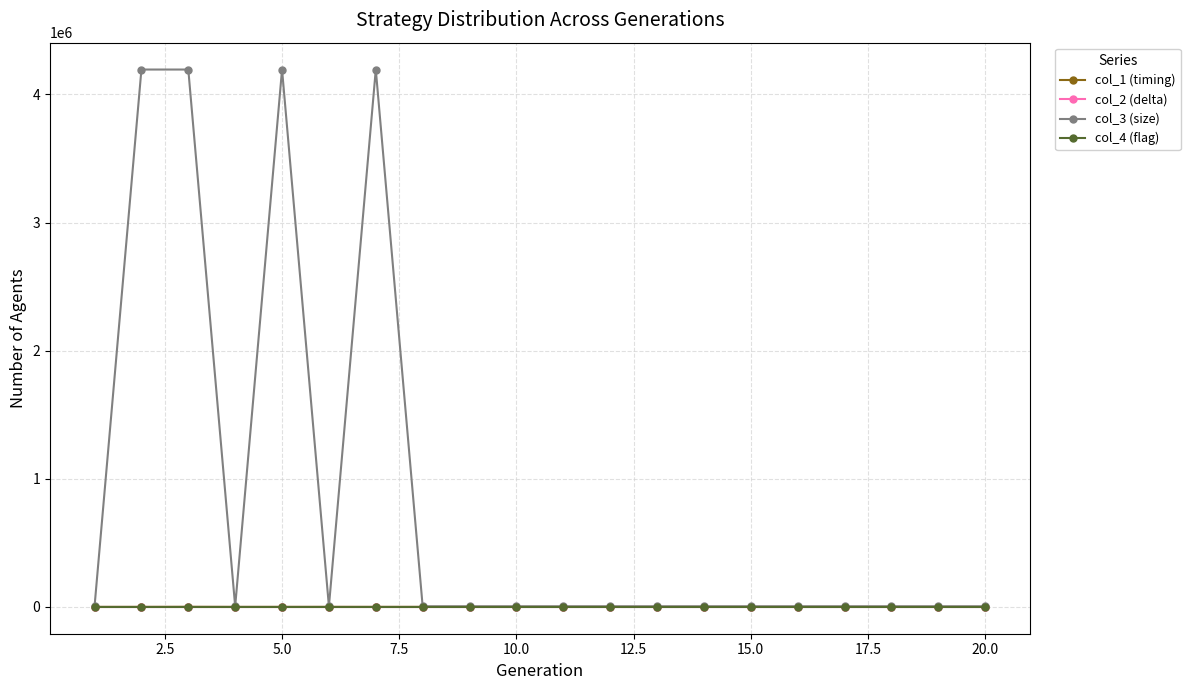

What are all the series names shown in the legend?

col_1 (timing), col_2 (delta), col_3 (size), col_4 (flag)